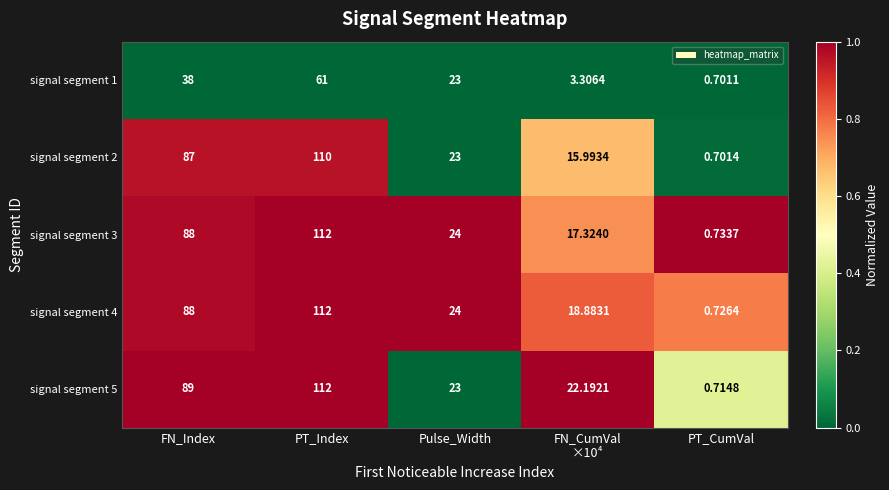

Is the value of signal segment 3 at PT_CumVal greater than the value of signal segment 1 at PT_Index?

No